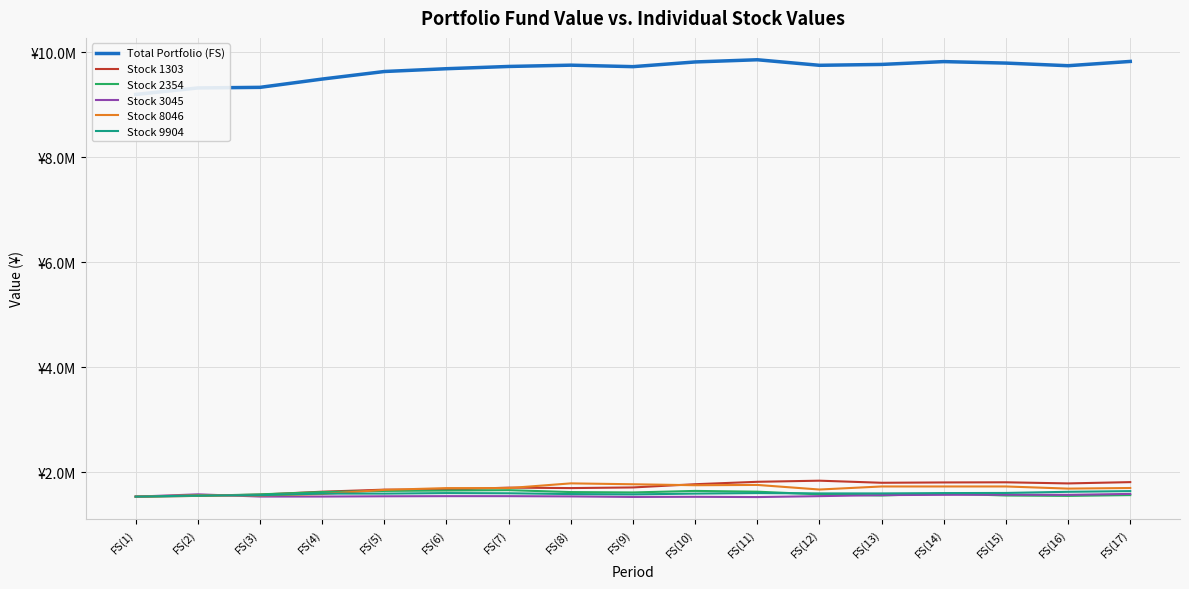

What is the spread (max minus min) of values at FS(7)?

8187807